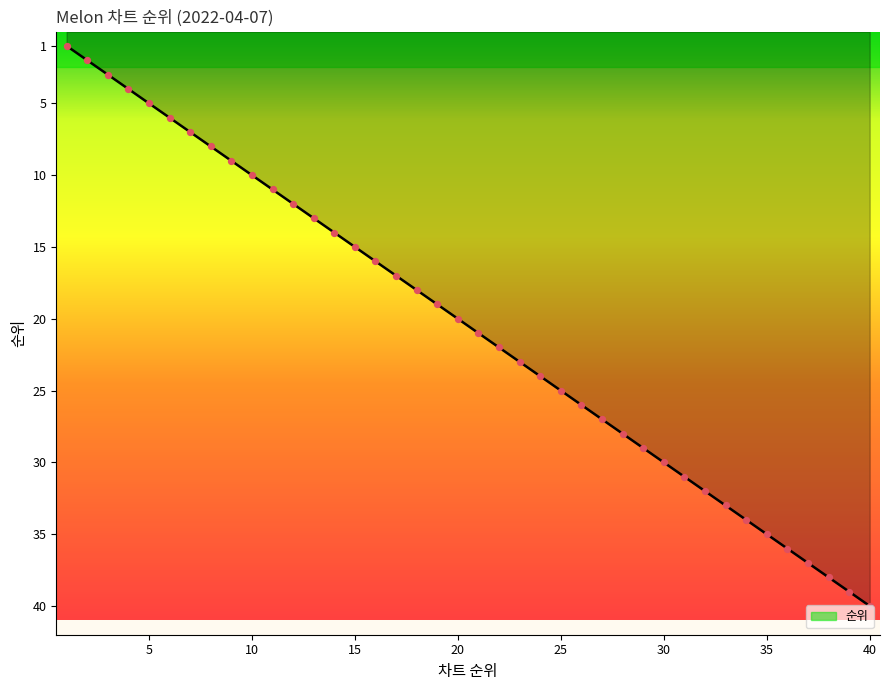

What is the greatest value displayed?

40